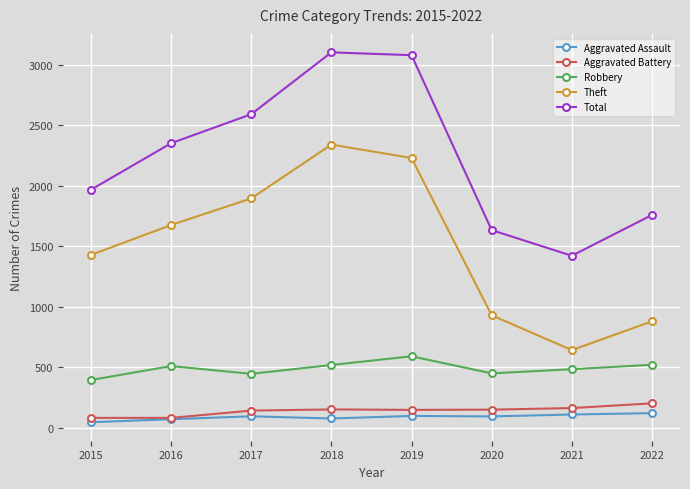

Which series has the largest total across all categories?

Total